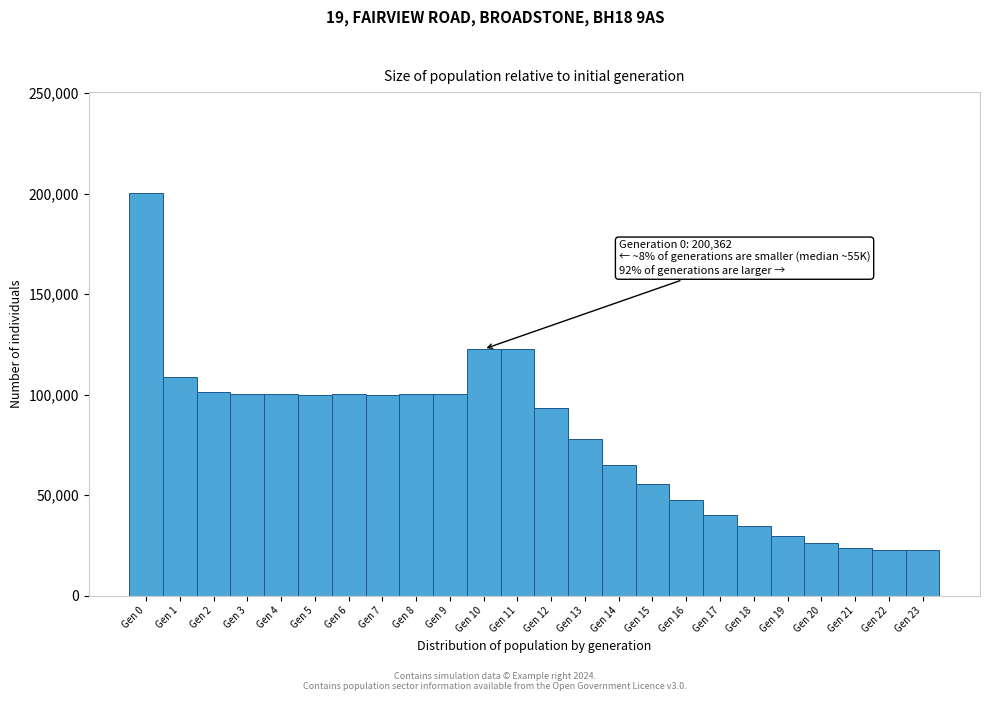

Over which range of the x-axis is the bar tallest?

-0.5 to 0.5